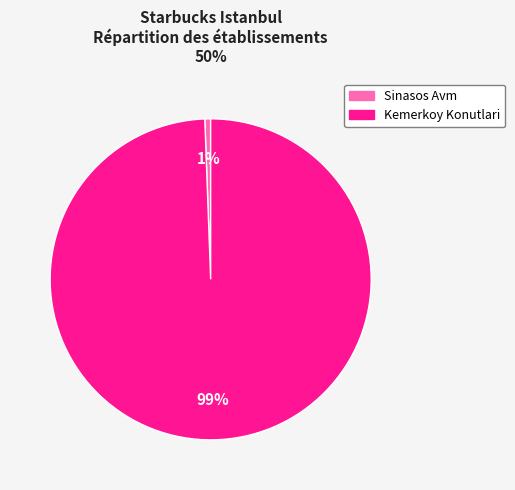

Which slice is the smallest?

Sinasos Avm